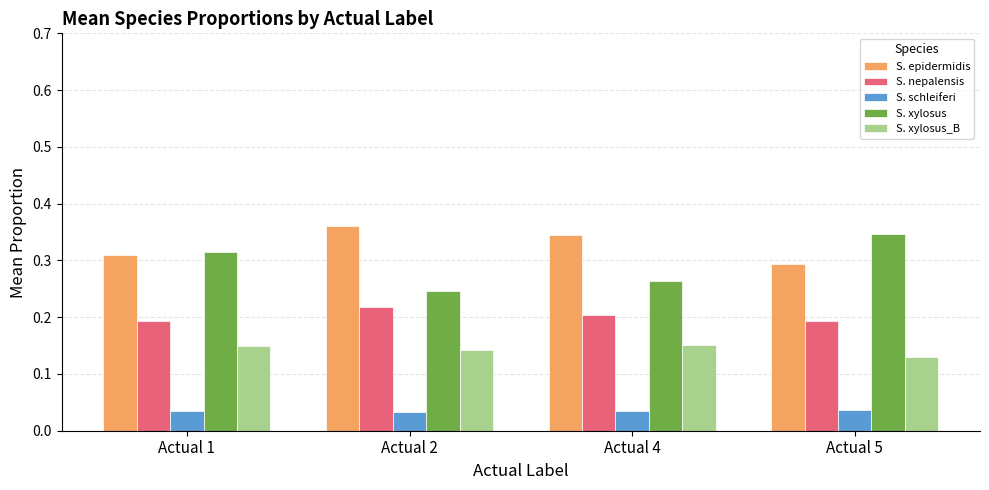

Which series has the widest spread of values?

S. xylosus